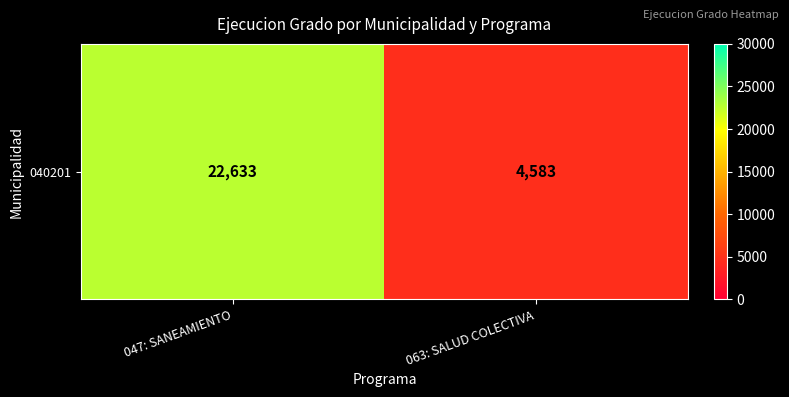

List the labels in order of value, largest first.

047: SANEAMIENTO, 063: SALUD COLECTIVA